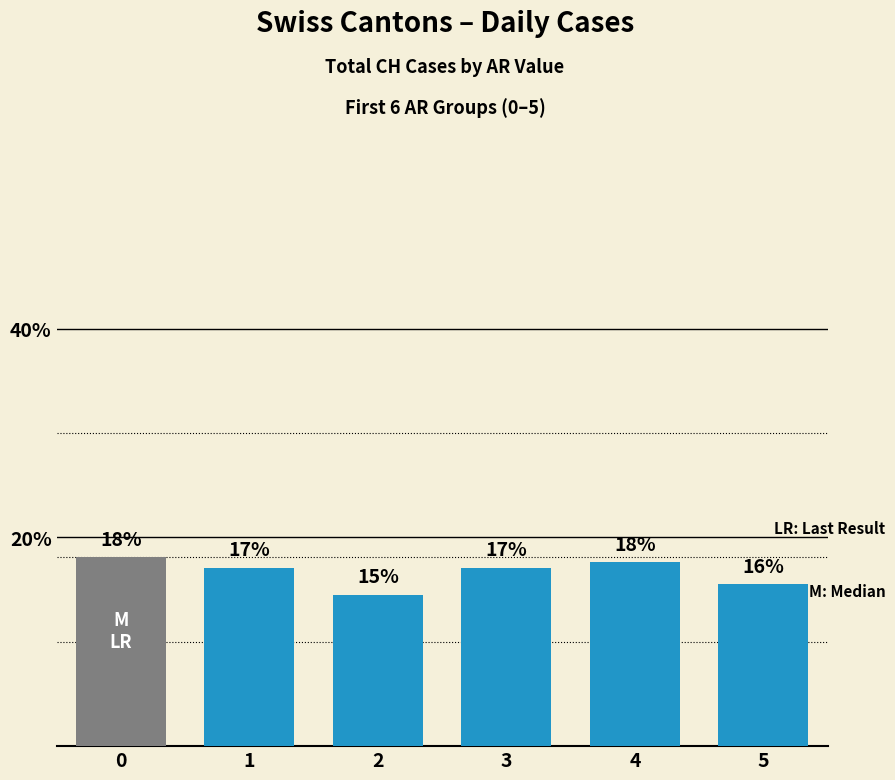

How many bars are there in total?

6